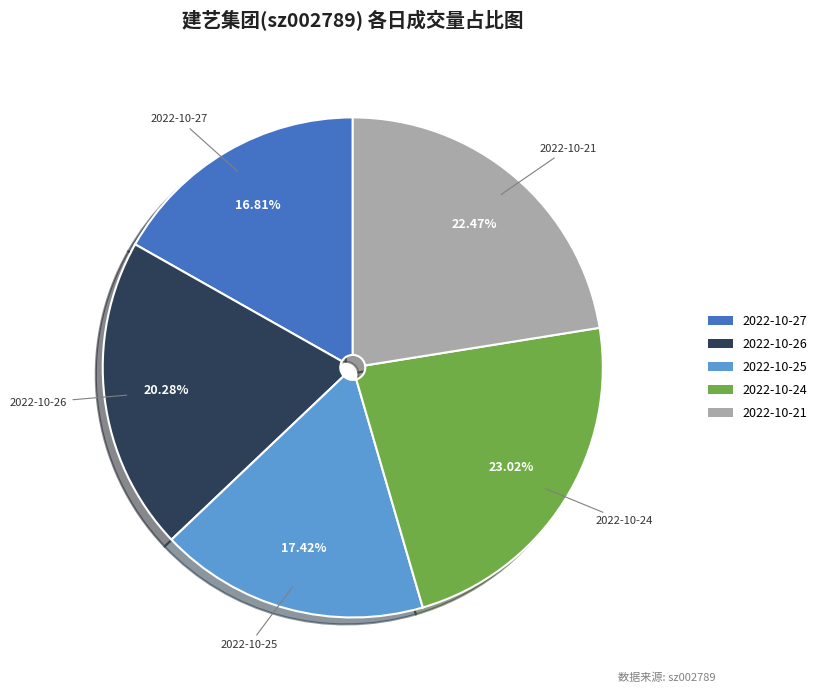

How many segments does this pie chart have?

5